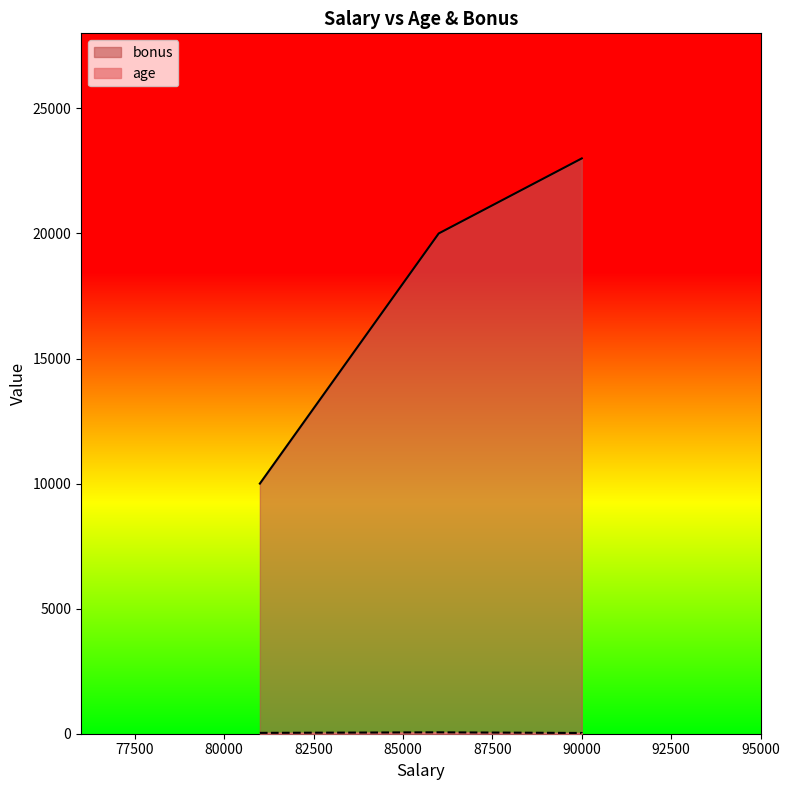

How many data points in age are above 34?

1